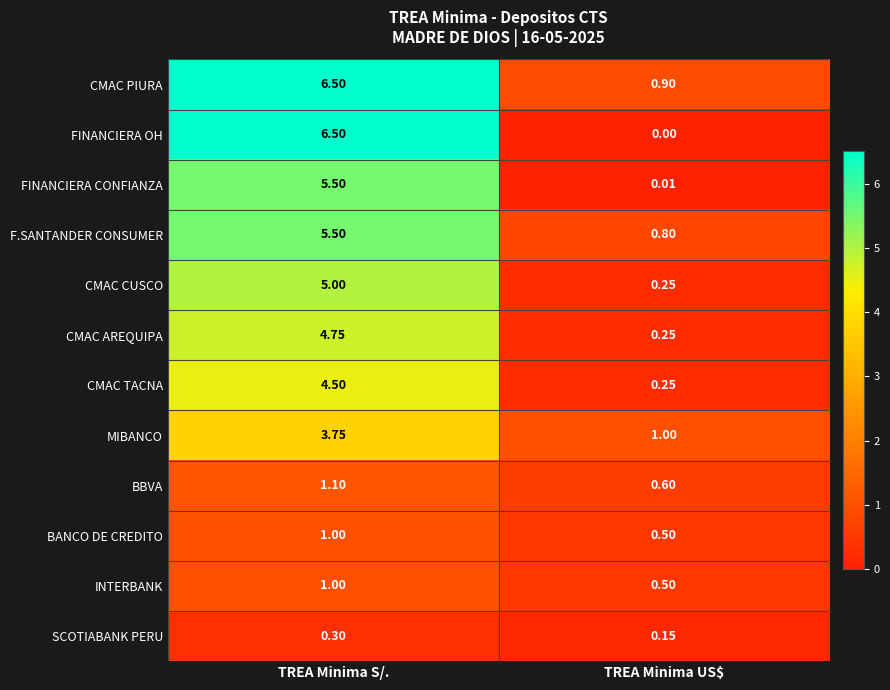

At which label does MIBANCO first exceed 3?

TREA Minima S/.